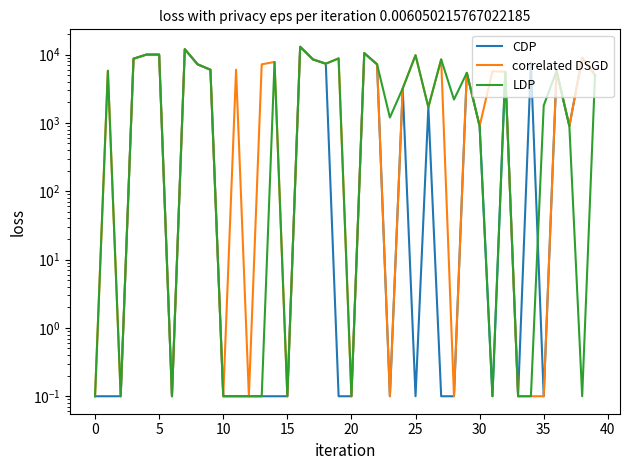

Is it true that correlated DSGD equals 3200.0 at 24?

True